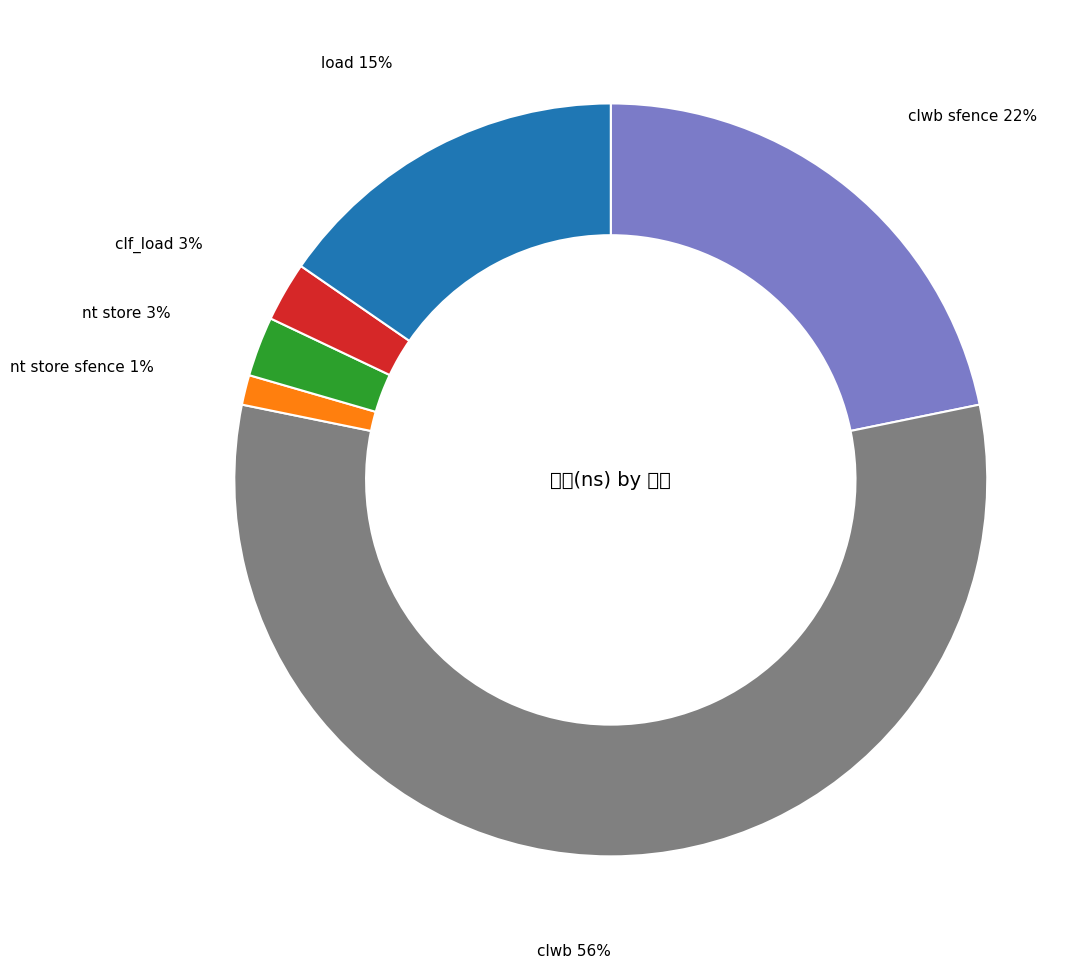

Which category has the smallest portion of the pie?

nt store sfence